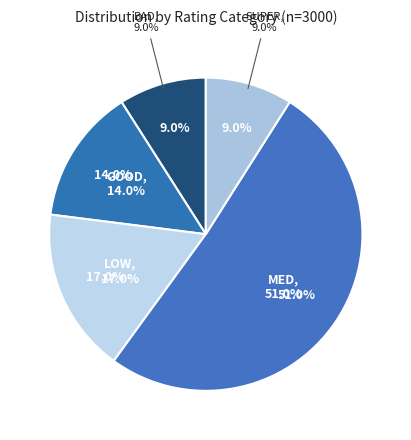

To the nearest percent, what is the combined percentage of LOW and GOOD?

31%